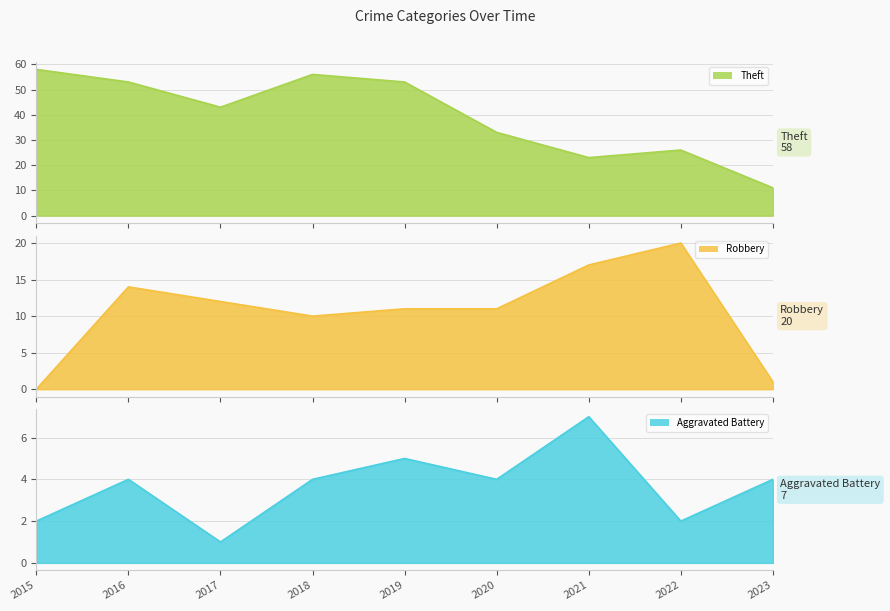

Count the Aggravated Battery values in the range 2 to 4.

6